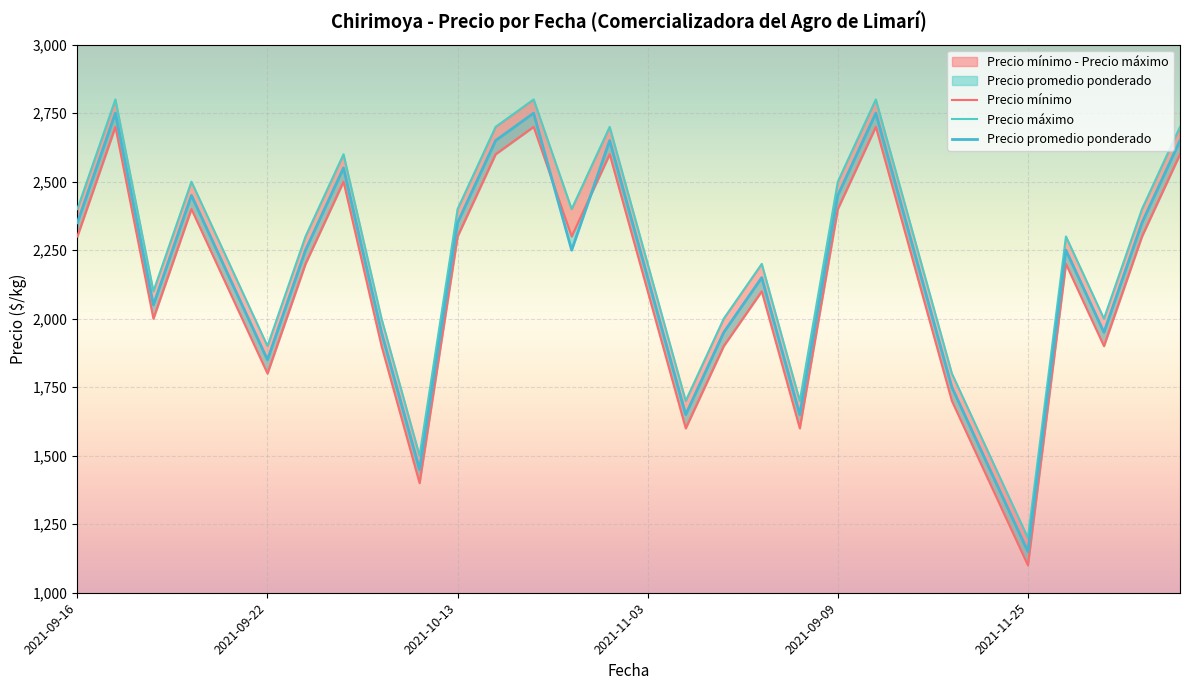

True or false: Precio promedio ponderado has a value of 1369 at 2021-10-13.

False